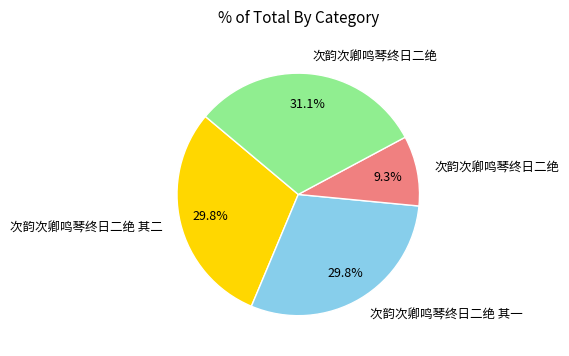

Count the number of slices in the pie.

4